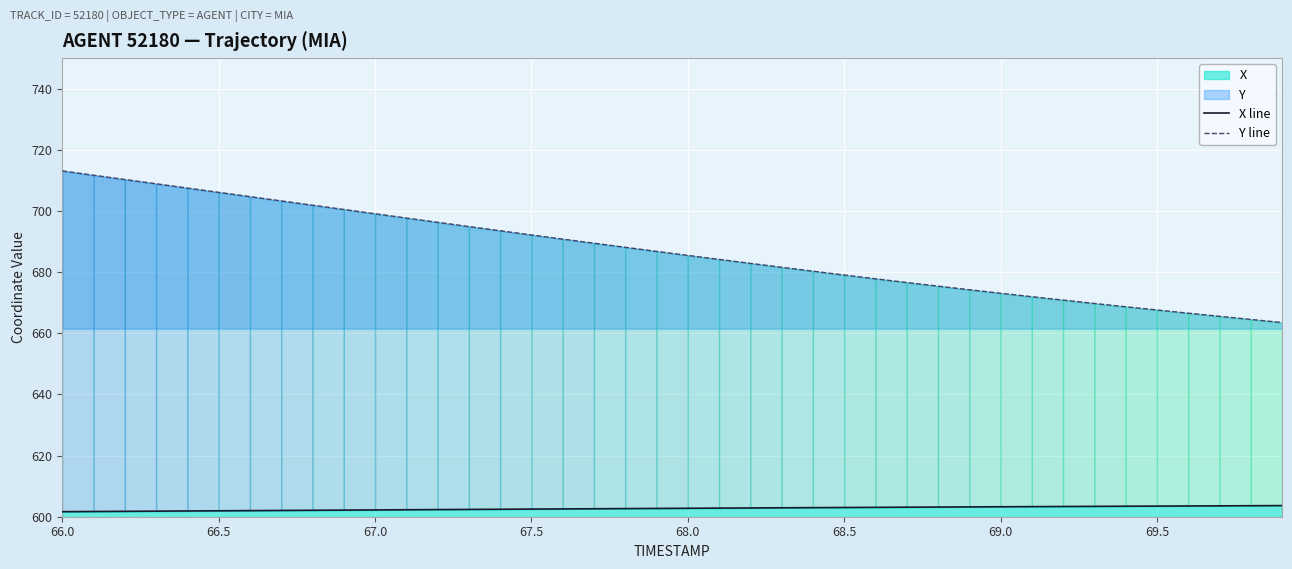

Does the chart display data point markers on the line(s)?

No